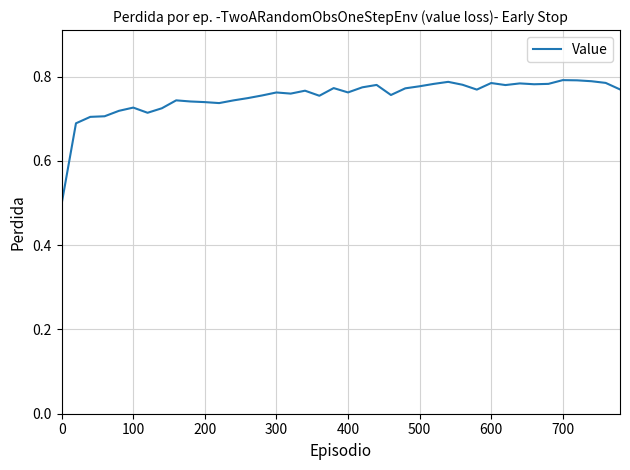

What is the minimum value shown in the chart?

0.5